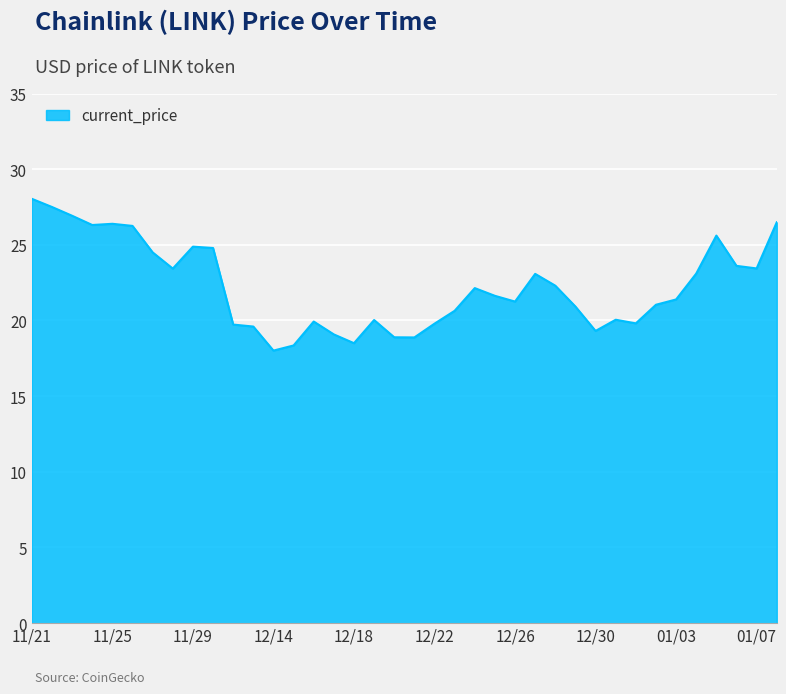

What is the difference between the maximum and minimum values?

10.0